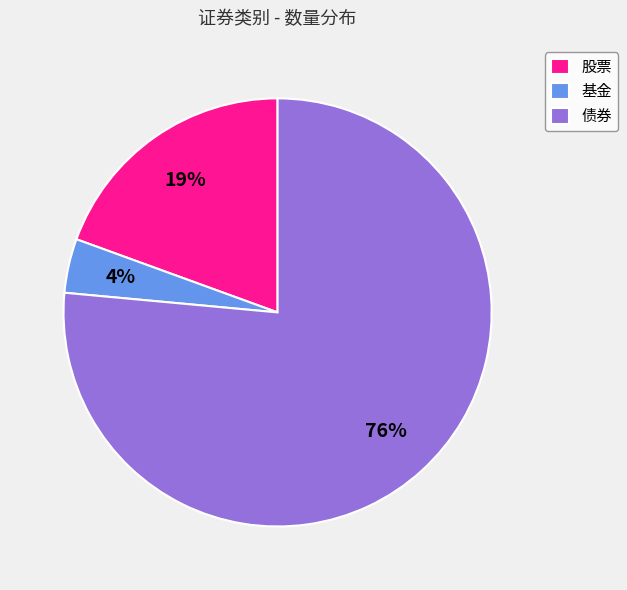

Which has a higher value, 基金 or 股票?

股票